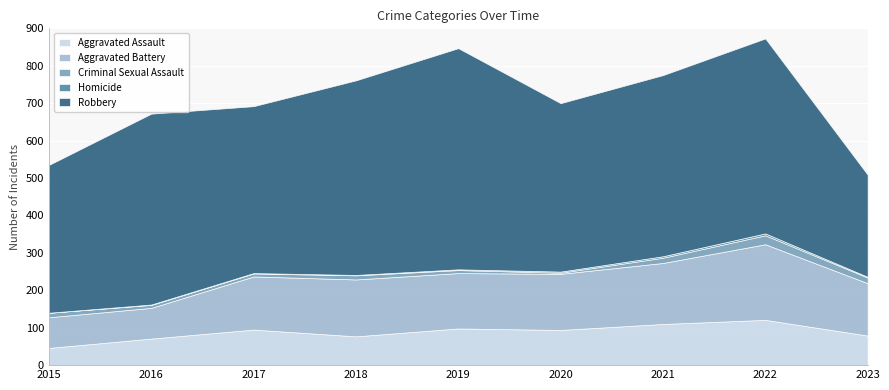

Reading left to right, extract all data points from this chart.

Aggravated Assault: 2015=46	2016=71	2017=95	2018=77	2019=98	2020=94	2021=110	2022=121	2023=79
Aggravated Battery: 2015=82	2016=82	2017=142	2018=152	2019=148	2020=150	2021=163	2022=202	2023=140
Criminal Sexual Assault: 2015=12	2016=8	2017=8	2018=11	2019=8	2020=3	2021=14	2022=24	2023=15
Homicide: 2015=0	2016=1	2017=1	2018=1	2019=2	2020=3	2021=4	2022=5	2023=2
Robbery: 2015=395	2016=510	2017=446	2018=520	2019=591	2020=450	2021=484	2022=521	2023=273